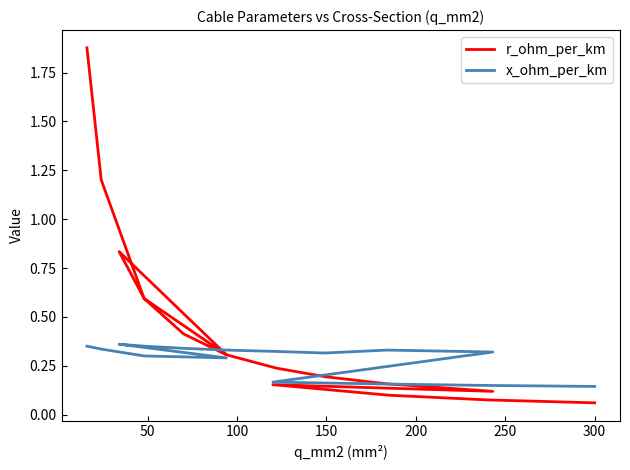

Reading left to right, what are all the values shown in this chart?

r_ohm_per_km: 1.9	1.2	0.6	0.3	0.8	0.6	0.4	0.3	0.2	0.2	0.2	0.1	0.2	0.1	0.1	0.1
x_ohm_per_km: 0.3	0.3	0.3	0.3	0.4	0.3	0.3	0.3	0.3	0.3	0.3	0.3	0.2	0.2	0.1	0.1